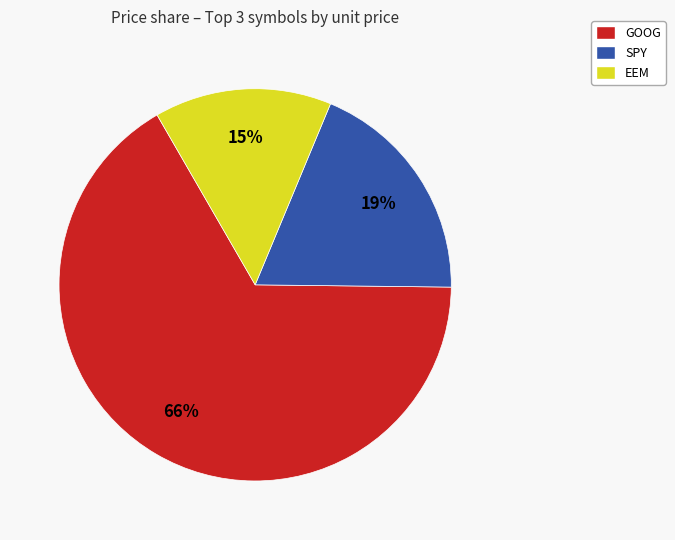

Is there any slice that represents more than half of the pie?

Yes